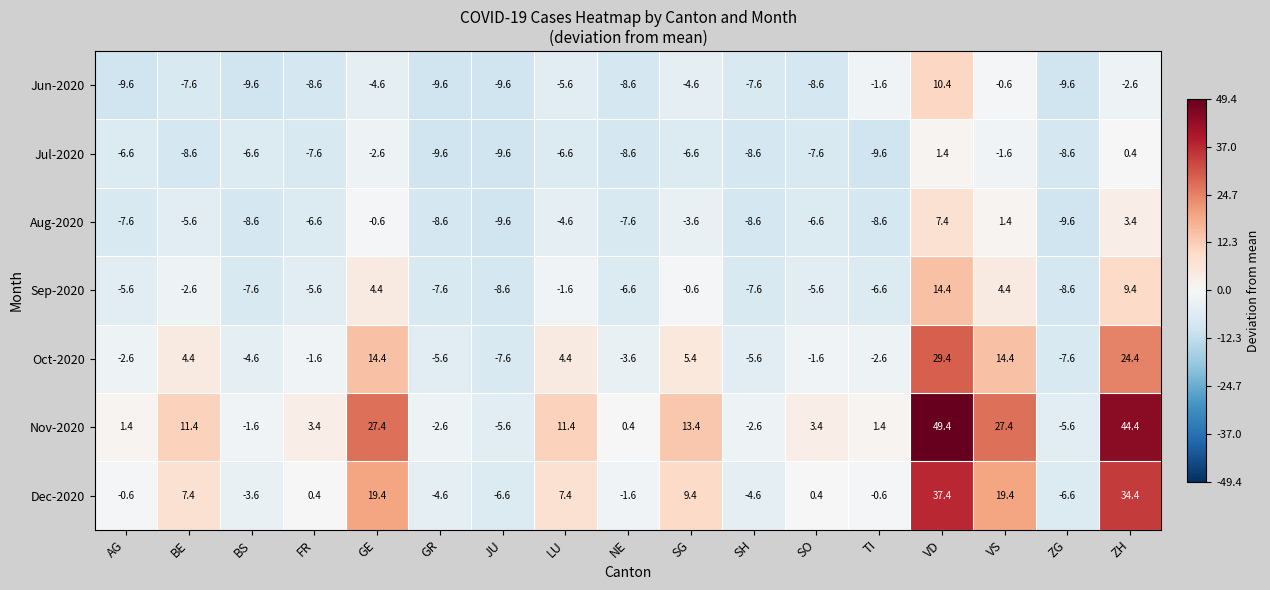

Read the Jul-2020 value at ZH.

0.4